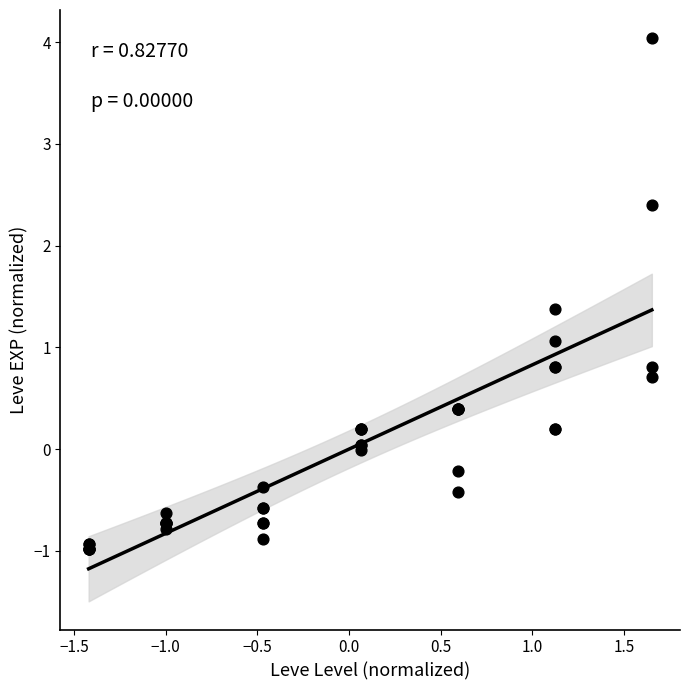

What Y value in the scatter plot is closest to 1?

1.1